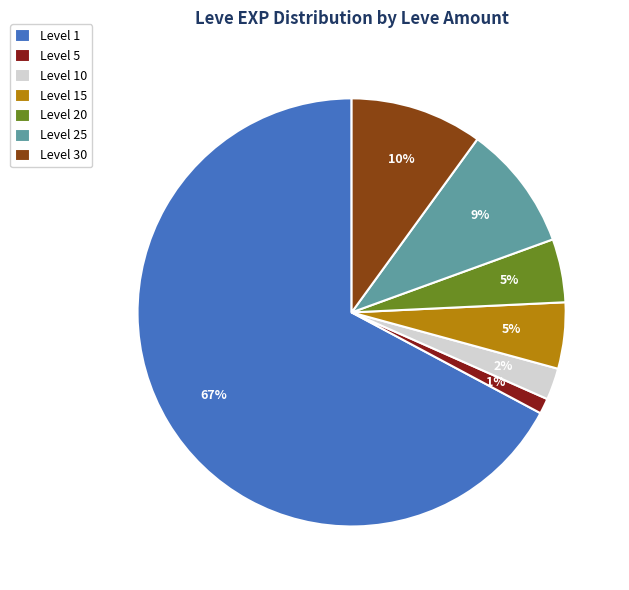

The Level 10 slice represents 2% of the pie. True or false?

True